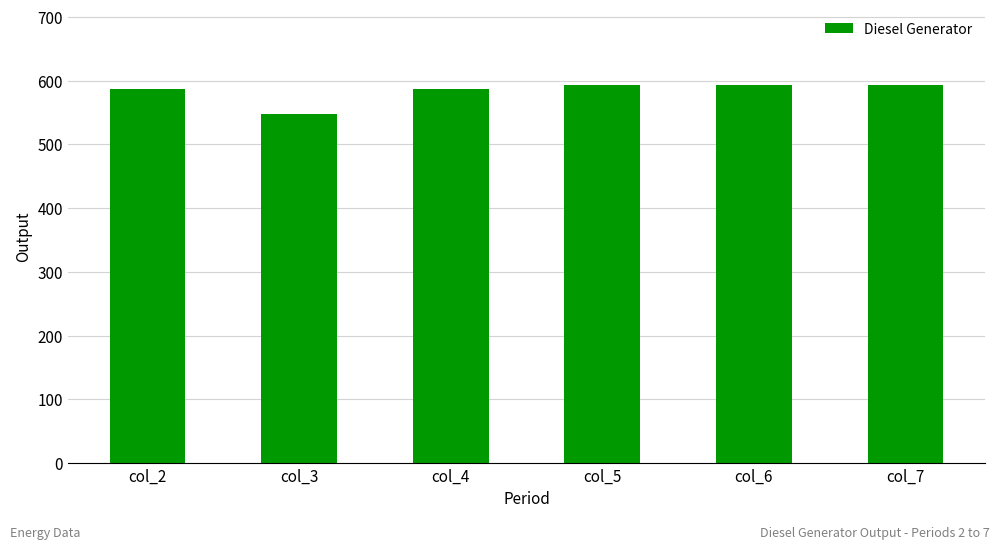

What is the change in value from col_4 to col_7?

+6